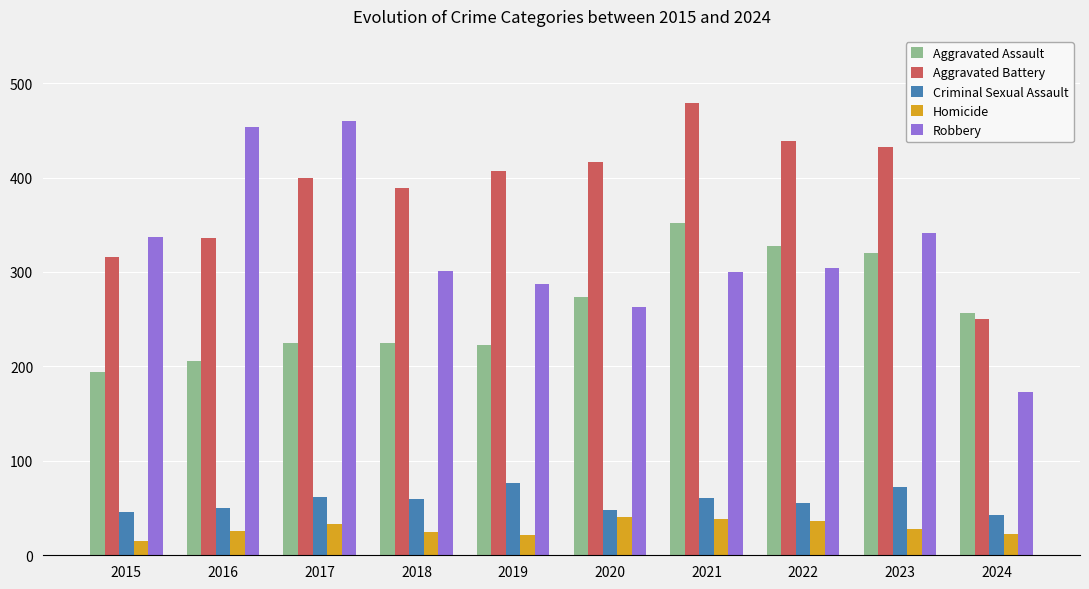

The value of Aggravated Battery at 2018 is 389. True or false?

True